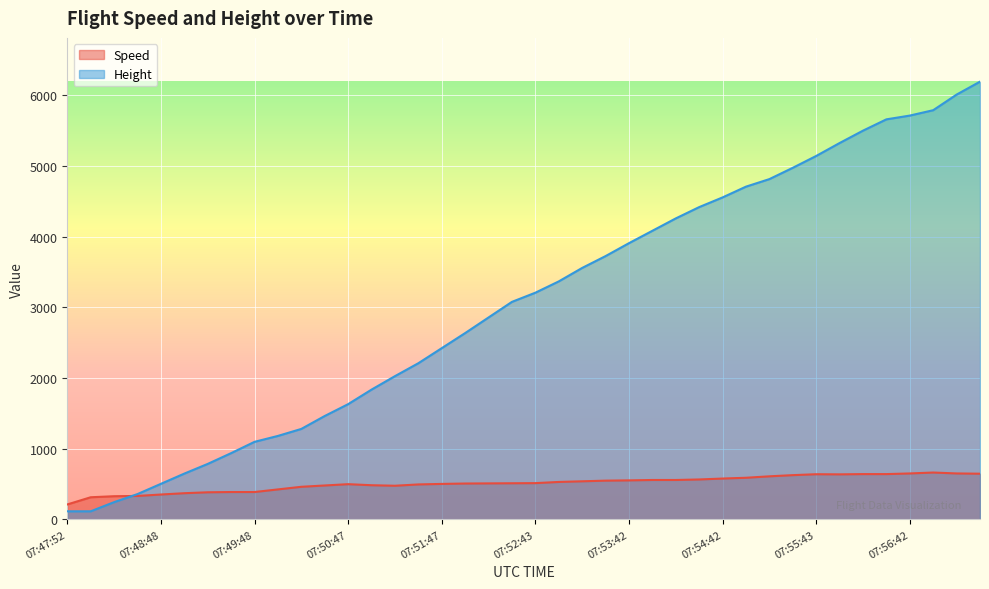

Between 07:50:17 and 07:54:28, which series saw the biggest shift?

Height